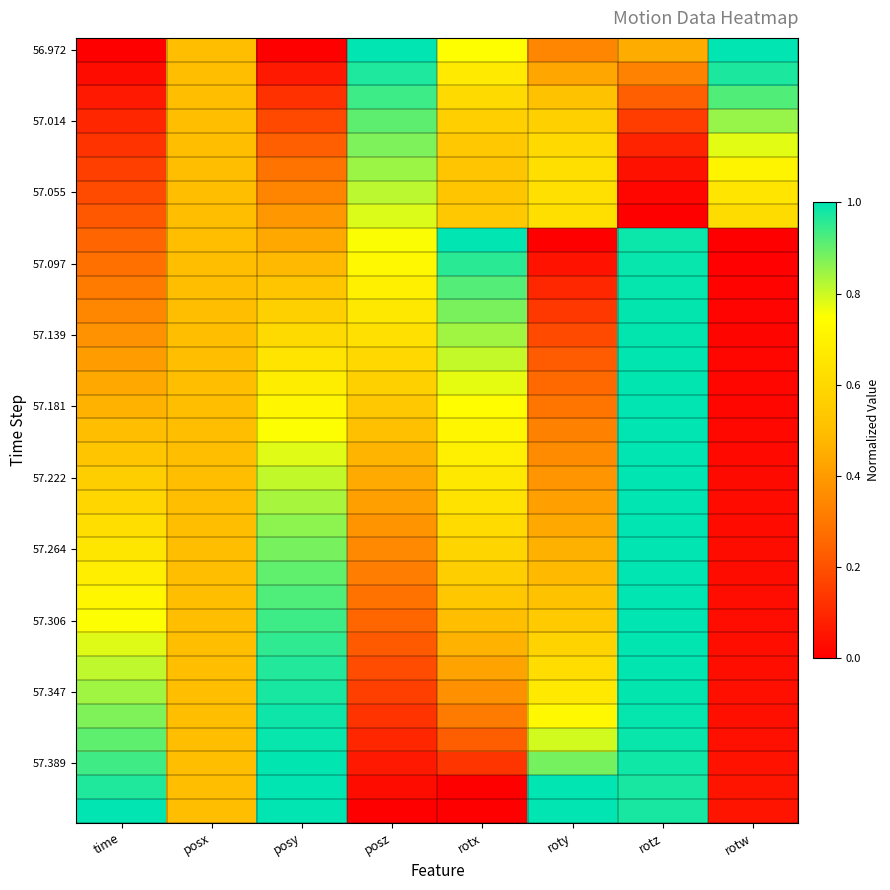

At which category is the sum across all series the highest?

rotz